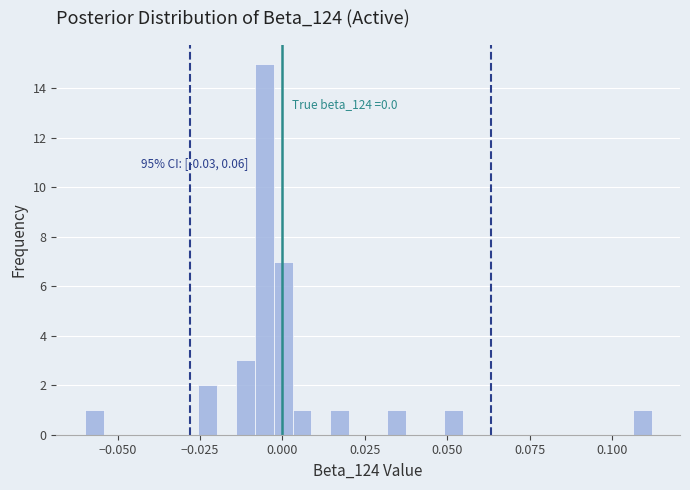

Read against the x-axis, roughly where is the centre of the tallest bar?

-0.005